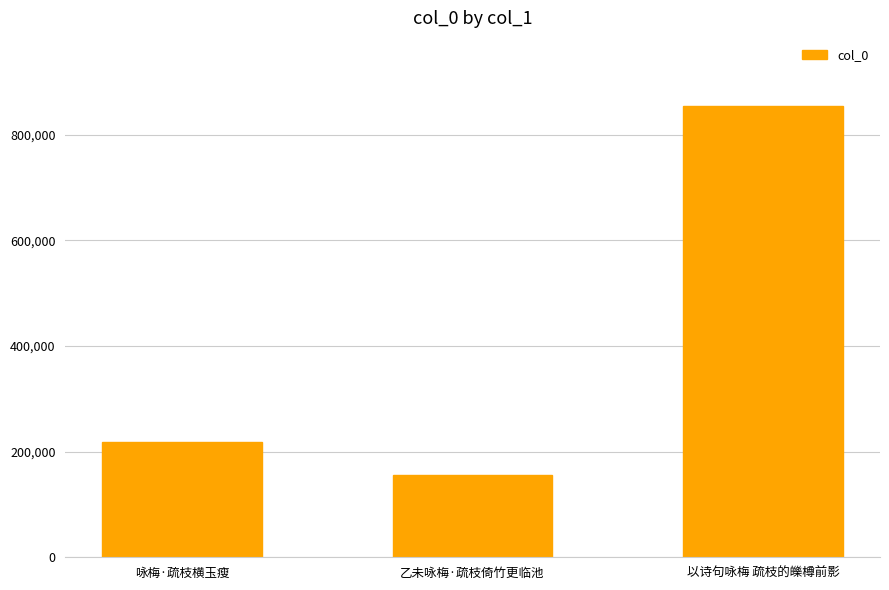

What is the label of the 2nd bar from the right?

乙未咏梅·疏枝倚竹更临池